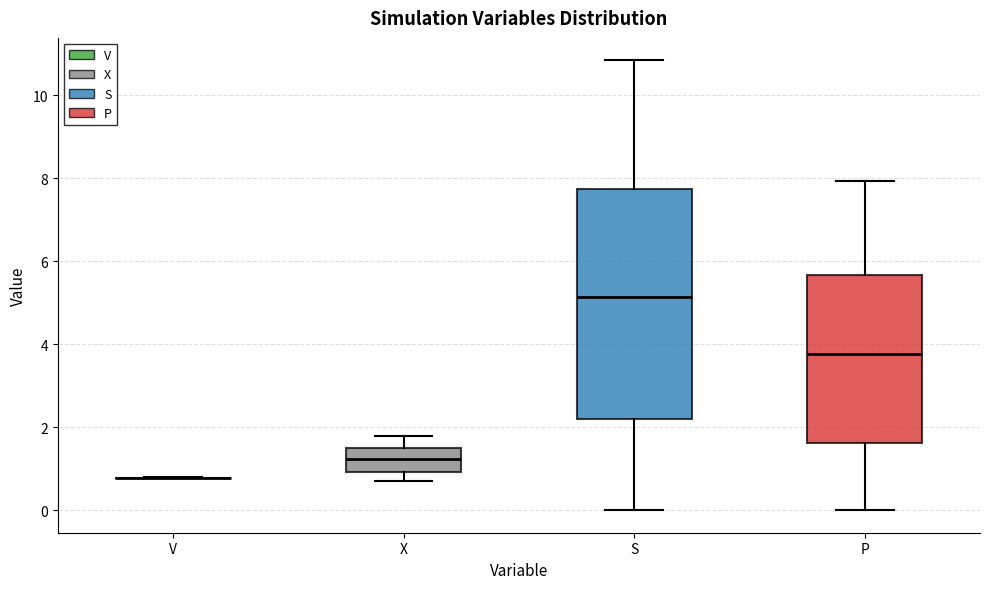

Comparing the boxes themselves (not the whiskers), which one is the tallest?

S